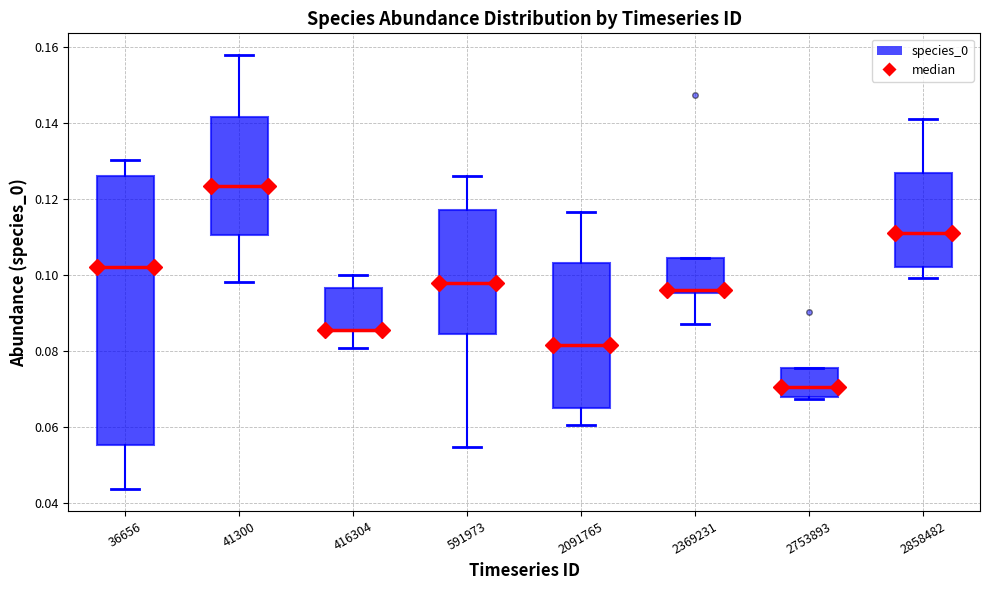

Which box is the tallest, from its lower edge to its upper edge?

36656